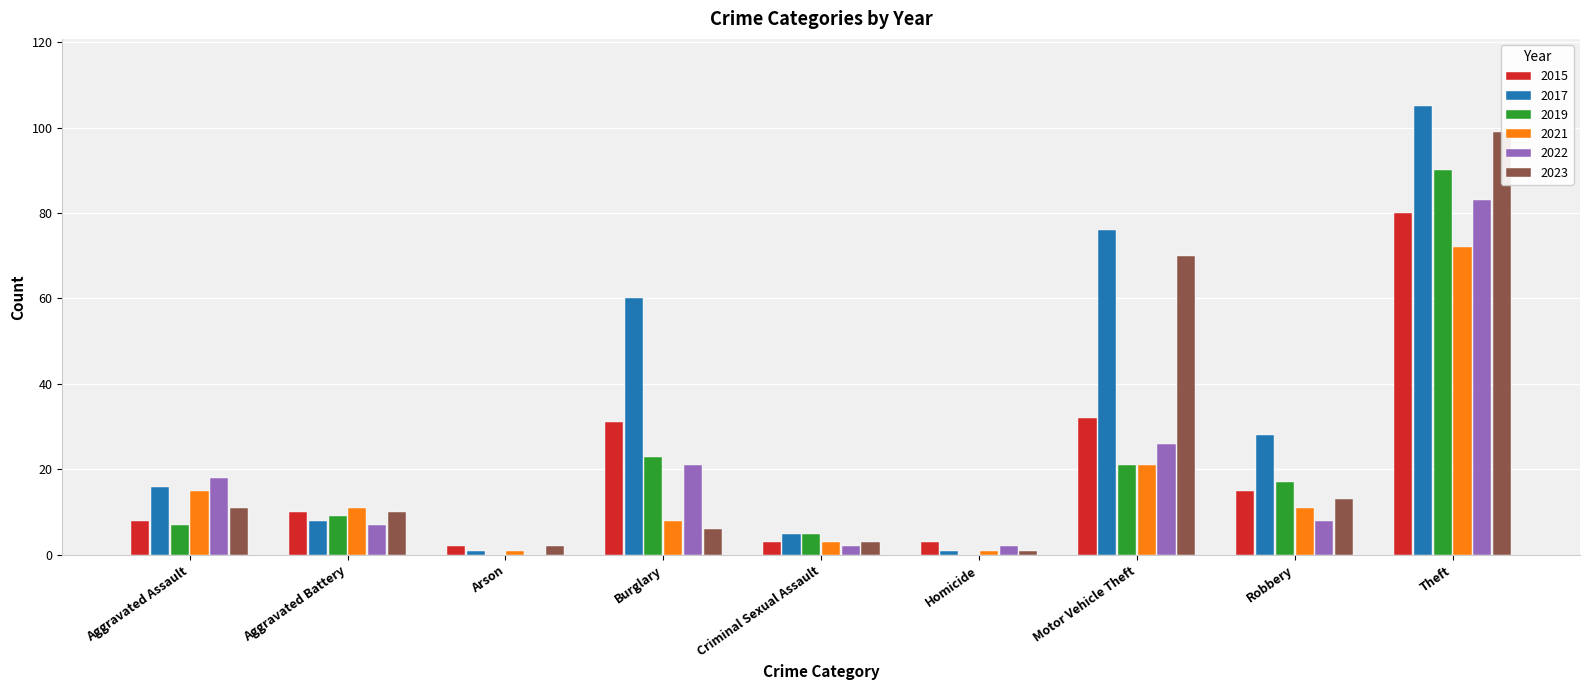

How many values in the 2021 series exceed 11?

3